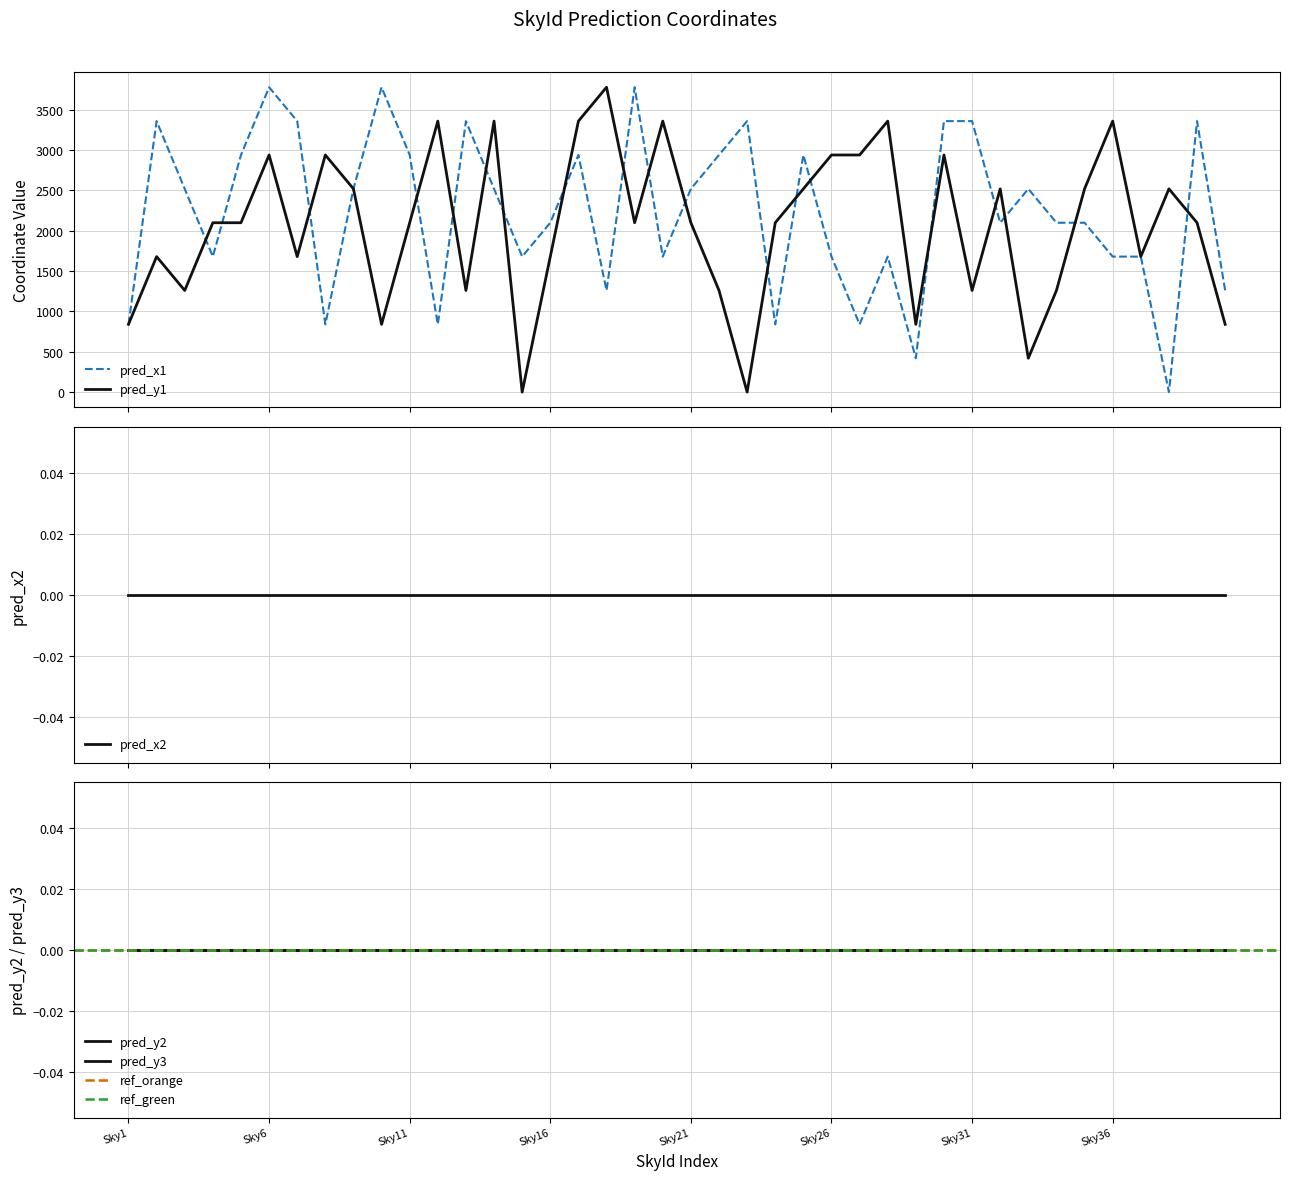

The pred_x2 series shows 0 at Sky23. True or false?

True